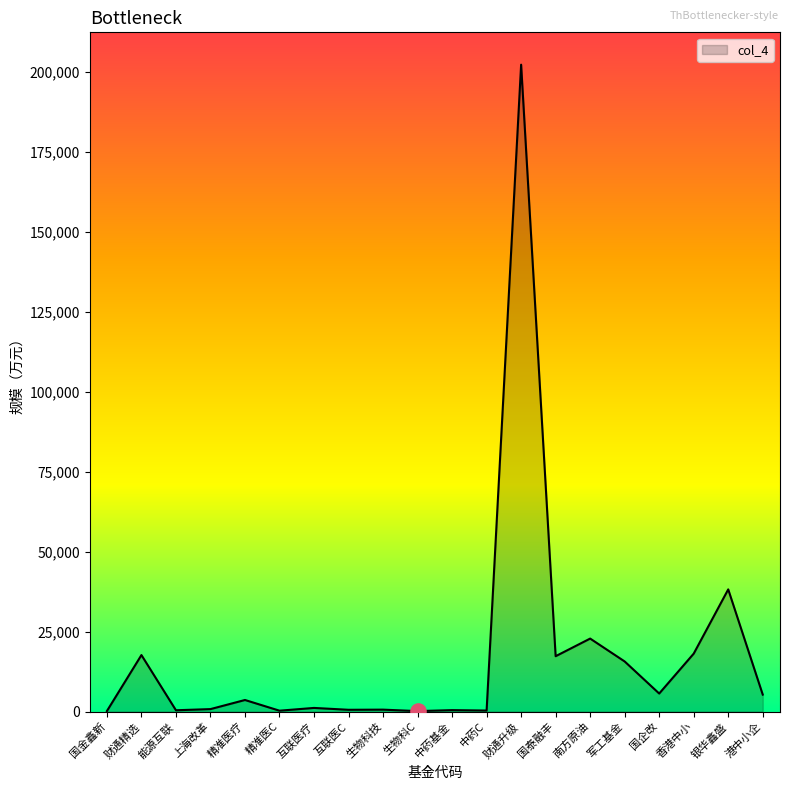

What is the change in value from 中药基金 to 港中小企?

+4857.1